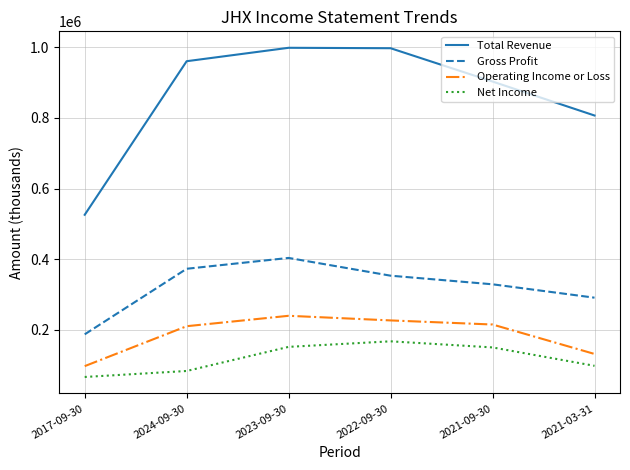

At which category is the sum across all series the highest?

2023-09-30